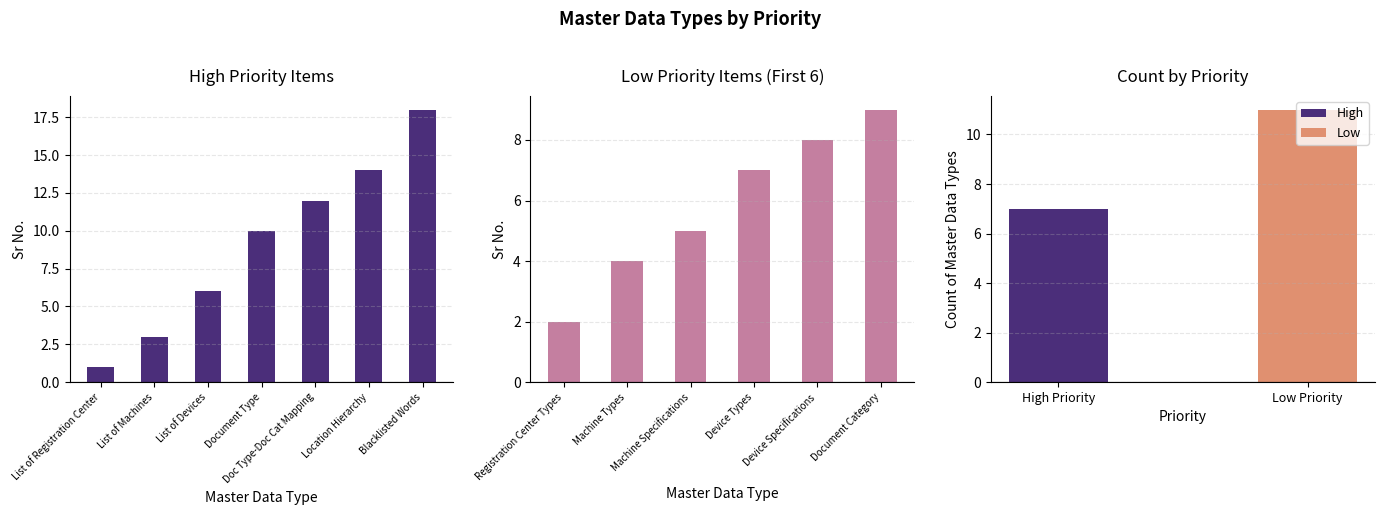

True or false: the data shows 28 at Blacklisted Words.

False